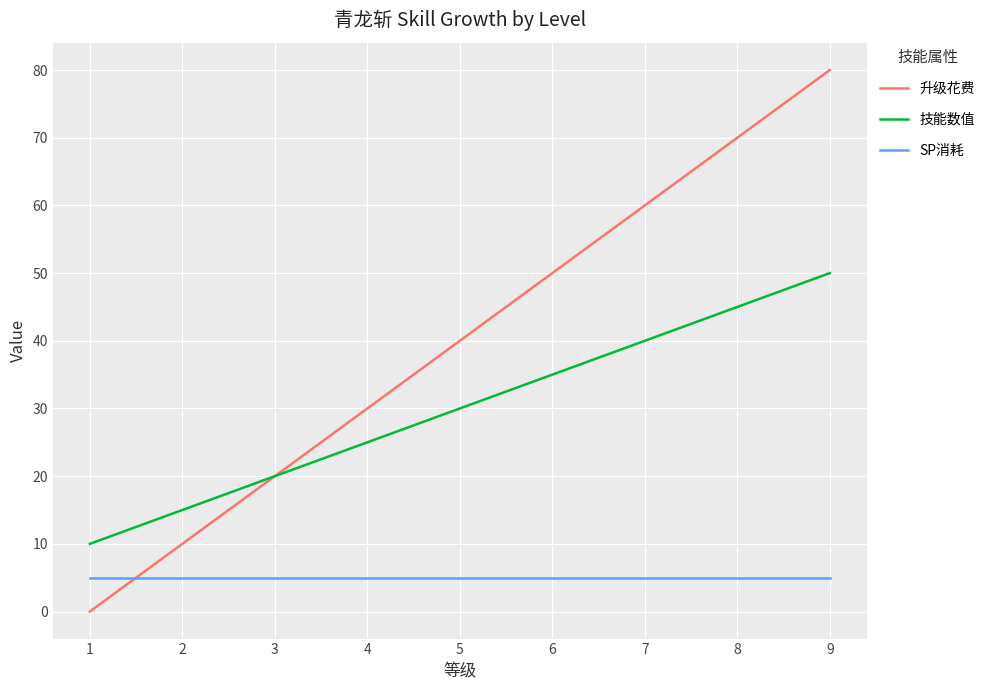

Reading right to left, transcribe all the data shown in this chart.

升级花费: 80	70	60	50	40	30	20	10	0
技能数值: 50	45	40	35	30	25	20	15	10
SP消耗: 5	5	5	5	5	5	5	5	5